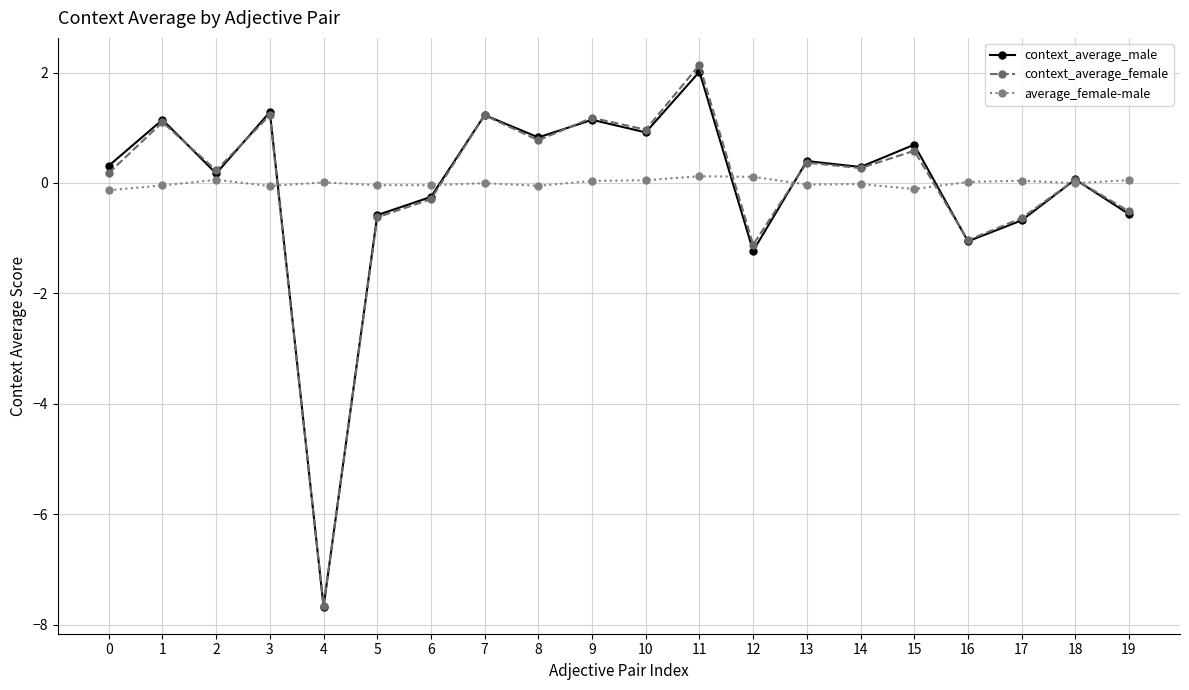

True or false: context_average_female has more than 1 points higher than both neighbors.

True